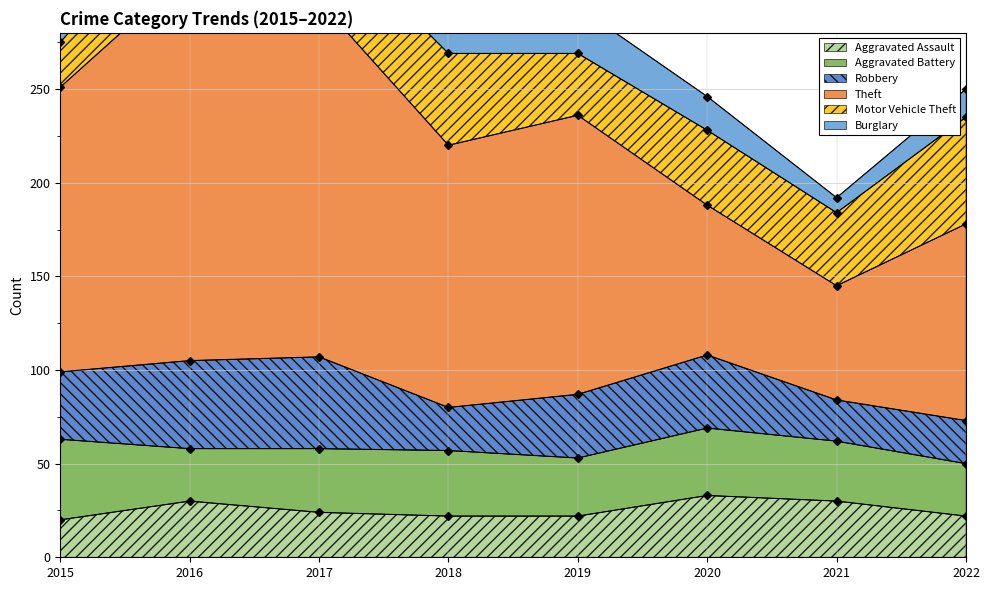

Is it true that Burglary equals 18 at 2018?

False